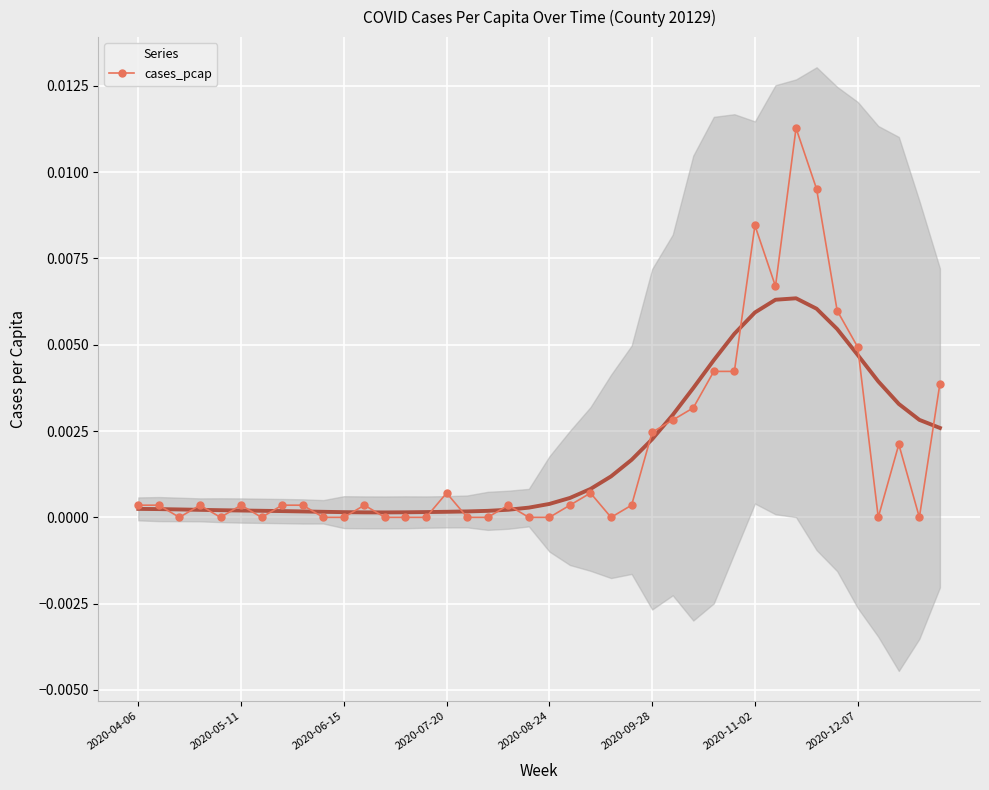

How many series are shown in this chart?

1